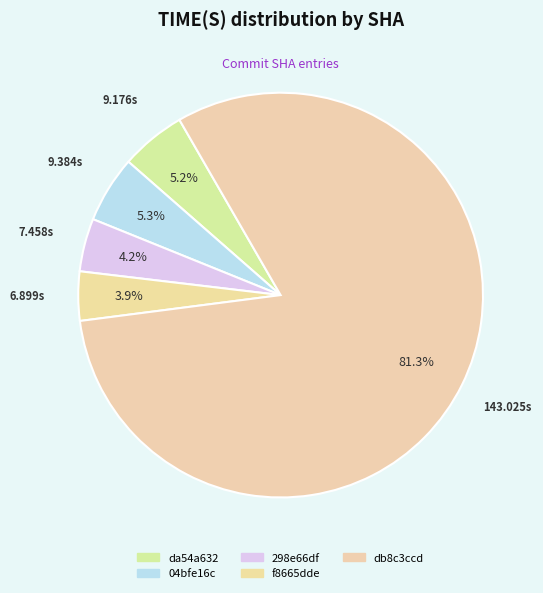

To the nearest percent, what is the combined percentage of 298e66df and db8c3ccd?

86%